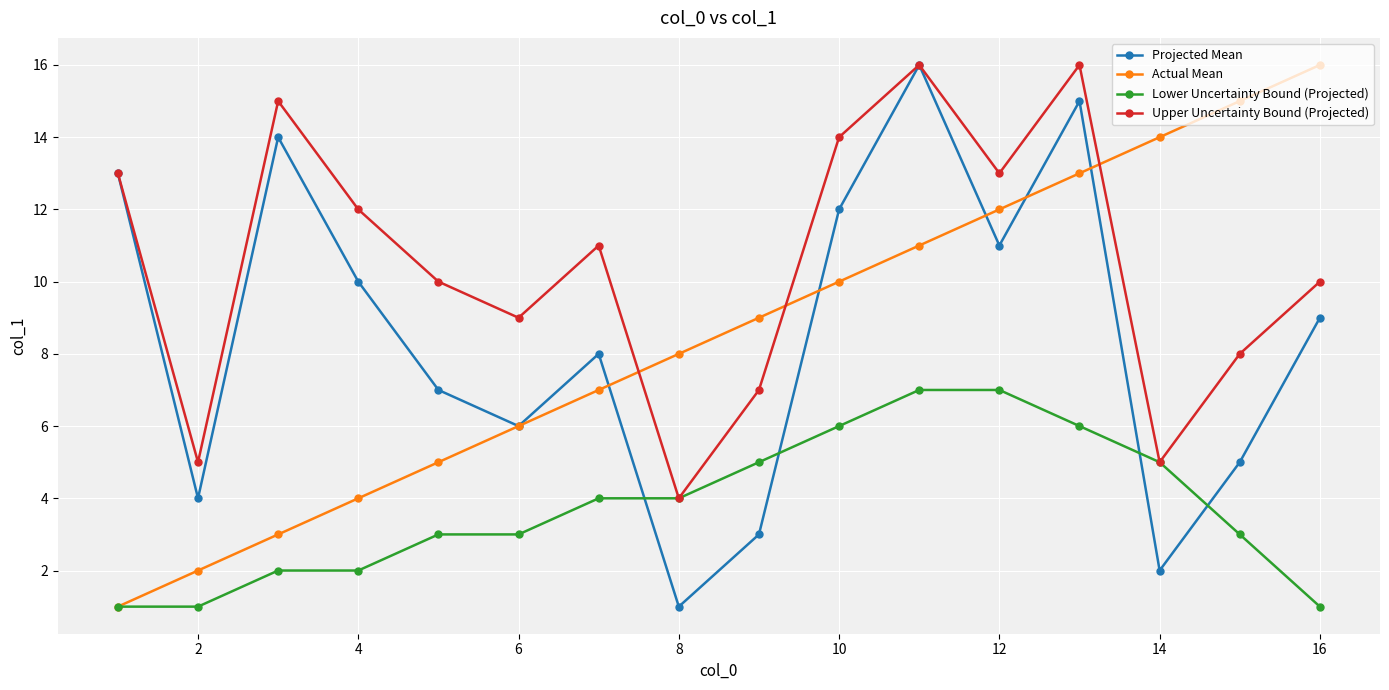

What is the highest value of the Actual Mean series?

16